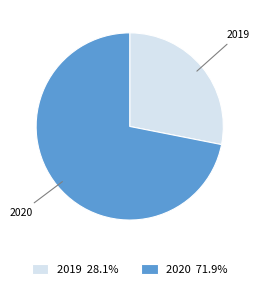

How many slices are in this pie chart?

2